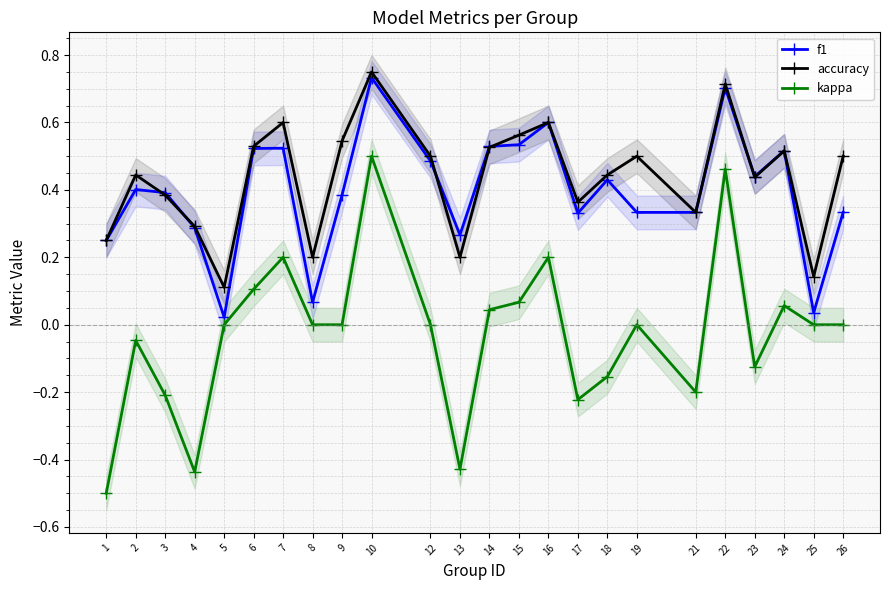

Which series has the largest total across all categories?

accuracy